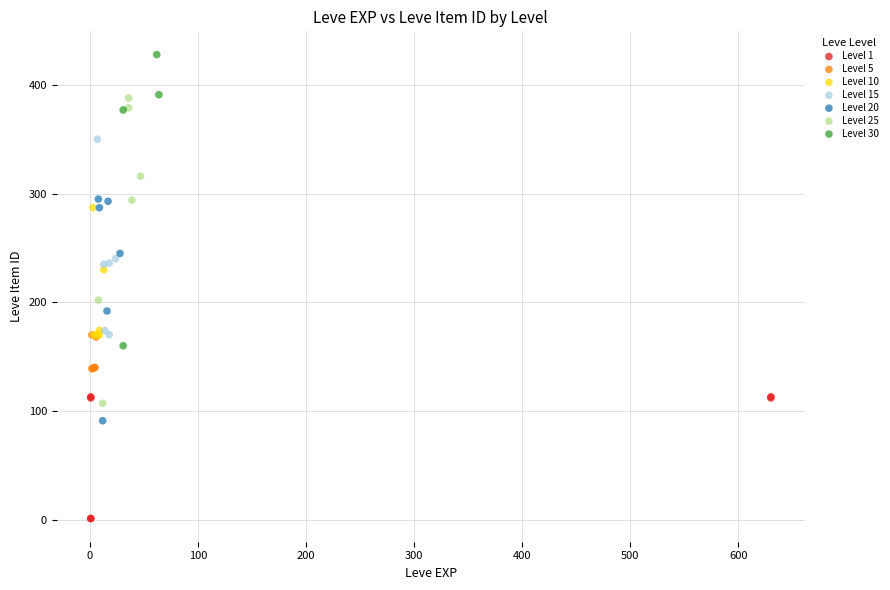

Which series contains the highest Y value?

Level 30